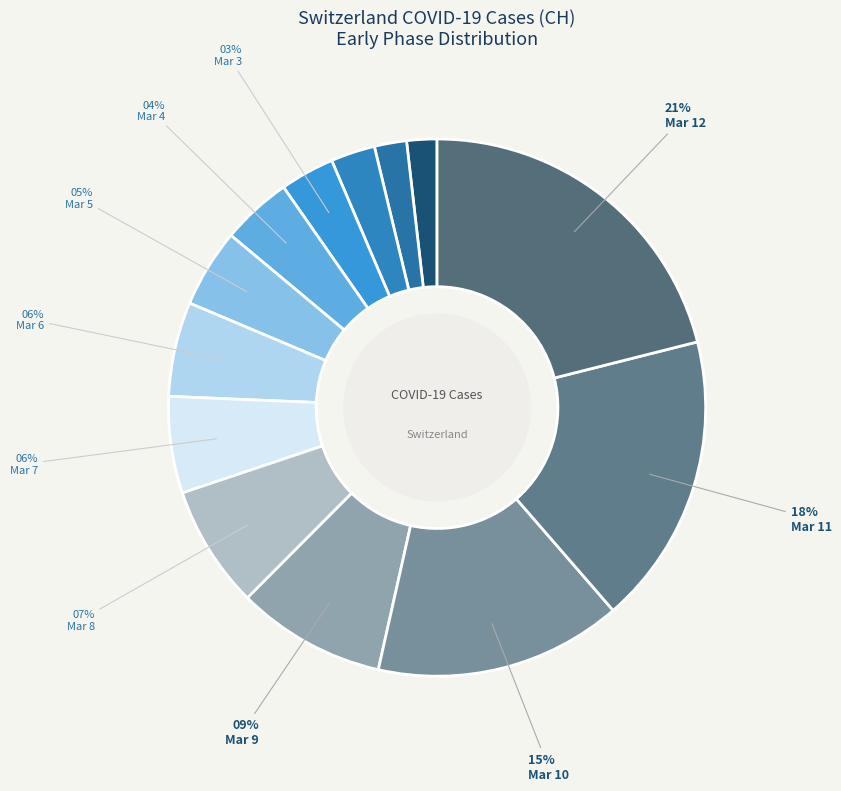

Rank the categories by value from highest to lowest.

2020-03-12, 2020-03-11, 2020-03-10, 2020-03-09, 2020-03-08, 2020-03-07, 2020-03-06, 2020-03-05, 2020-03-04, 2020-03-03, 2020-03-02, 2020-03-01, 2020-02-29